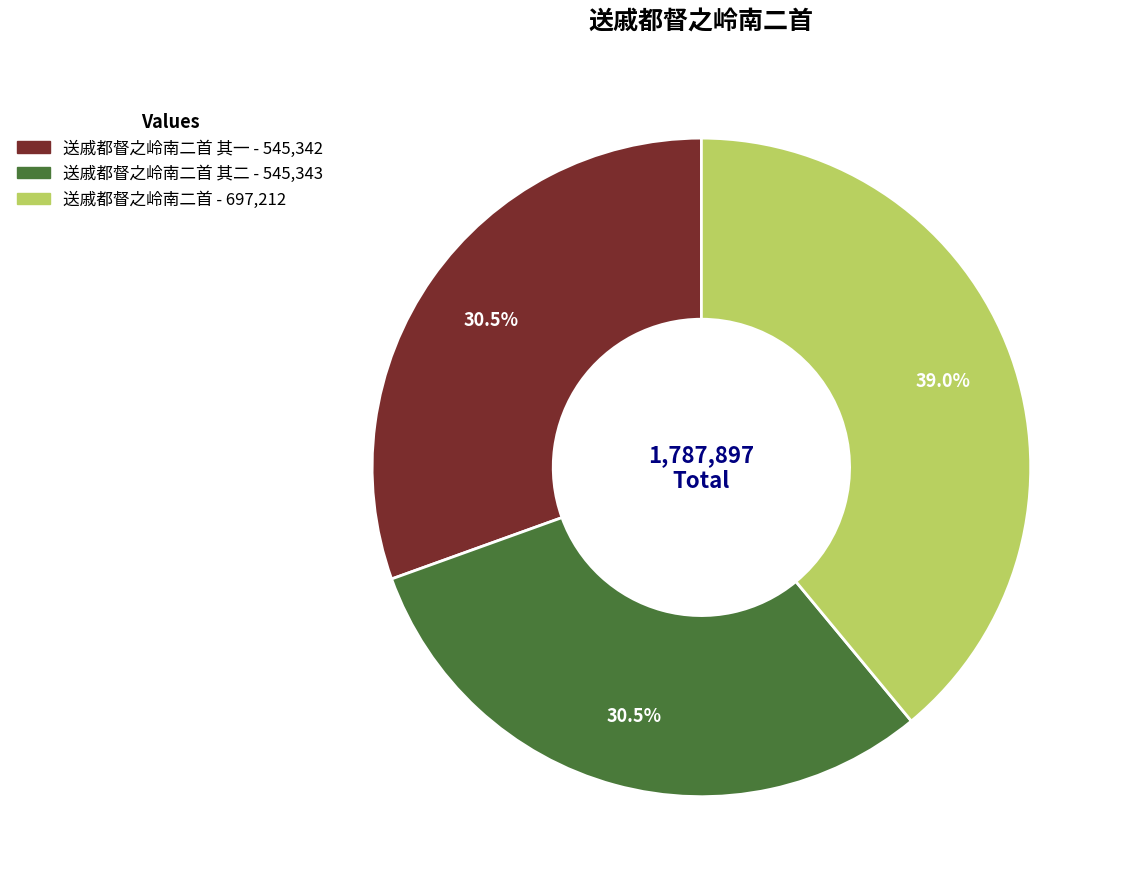

How many slices are in this pie chart?

3